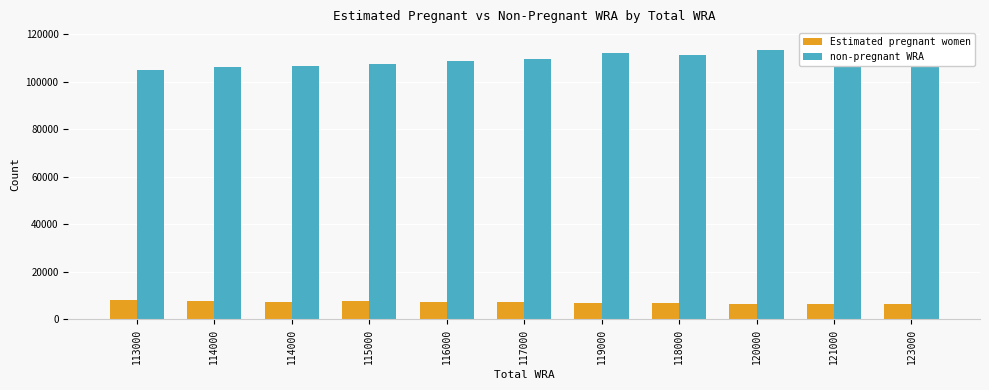

What is the label of the 6th bar from the left?

117000